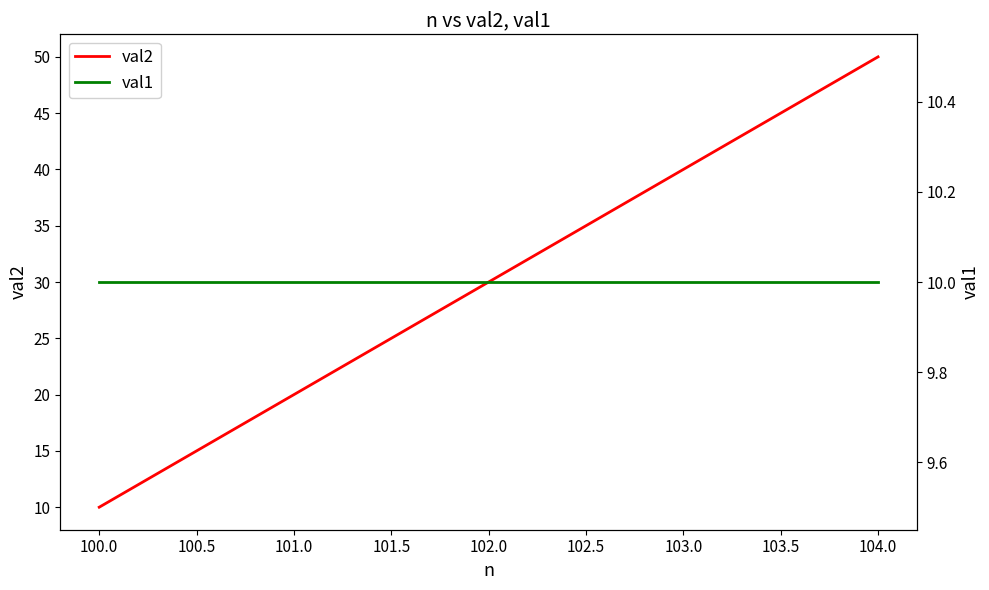

Reading left to right, extract all data points from this chart.

val2: 10	20	30	40	50
val1: 10	10	10	10	10